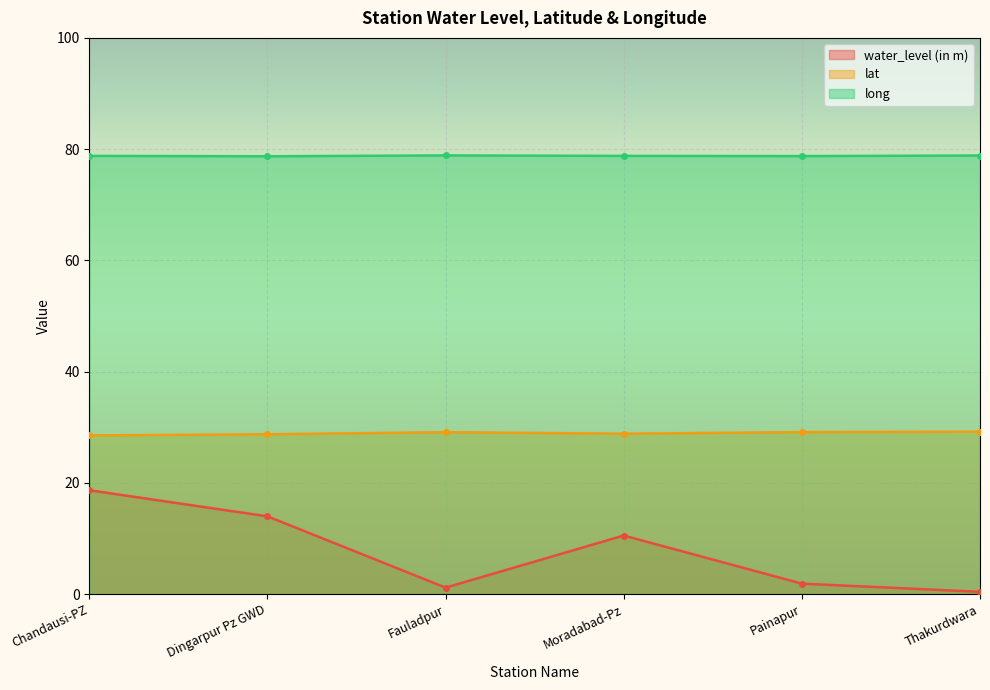

The long series shows 138.2 at Fauladpur. True or false?

False